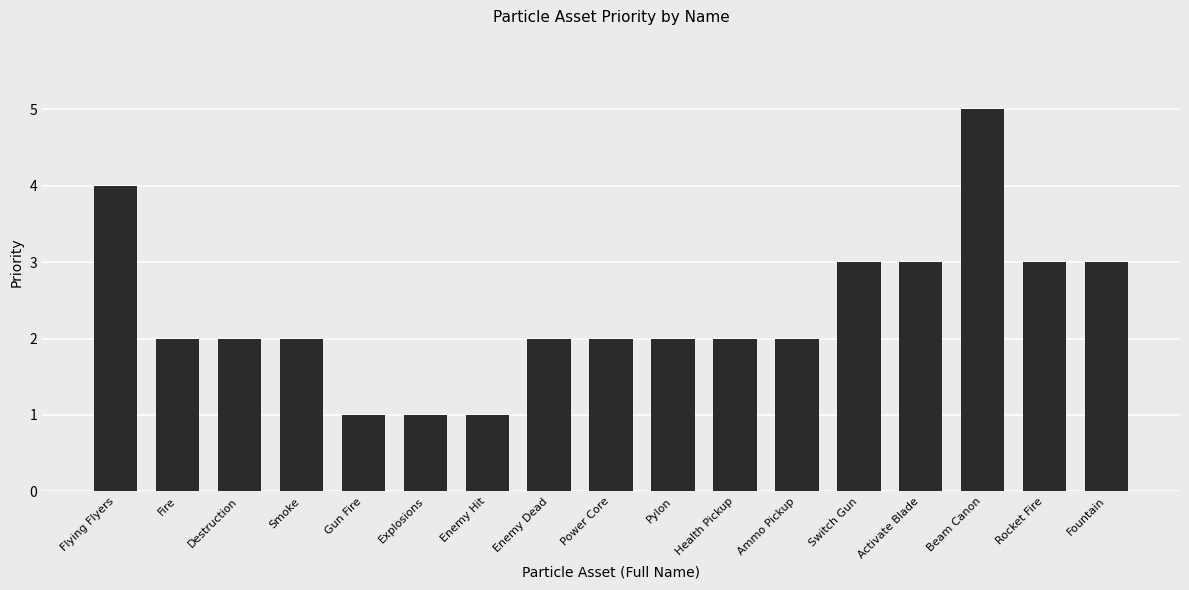

Approximately how many times larger is the value at Activate Blade compared to Power Core?

1.5